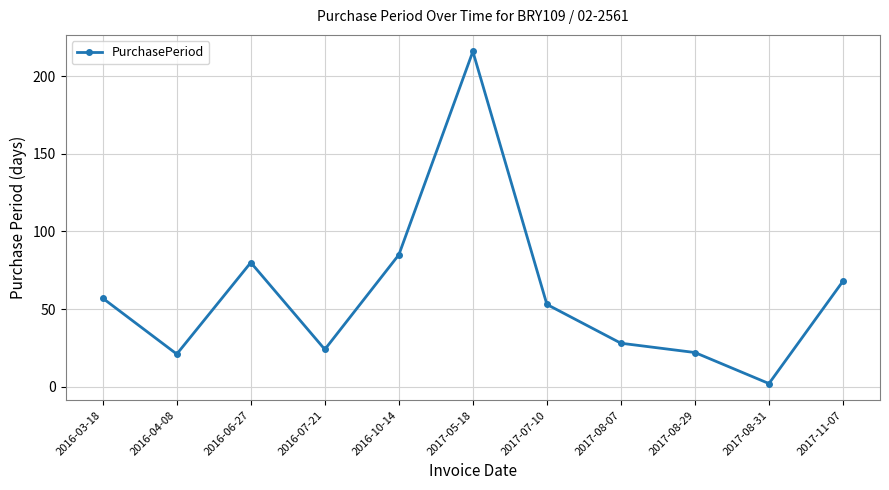

How many points are lower than both their immediate neighbors (excluding endpoints)?

3